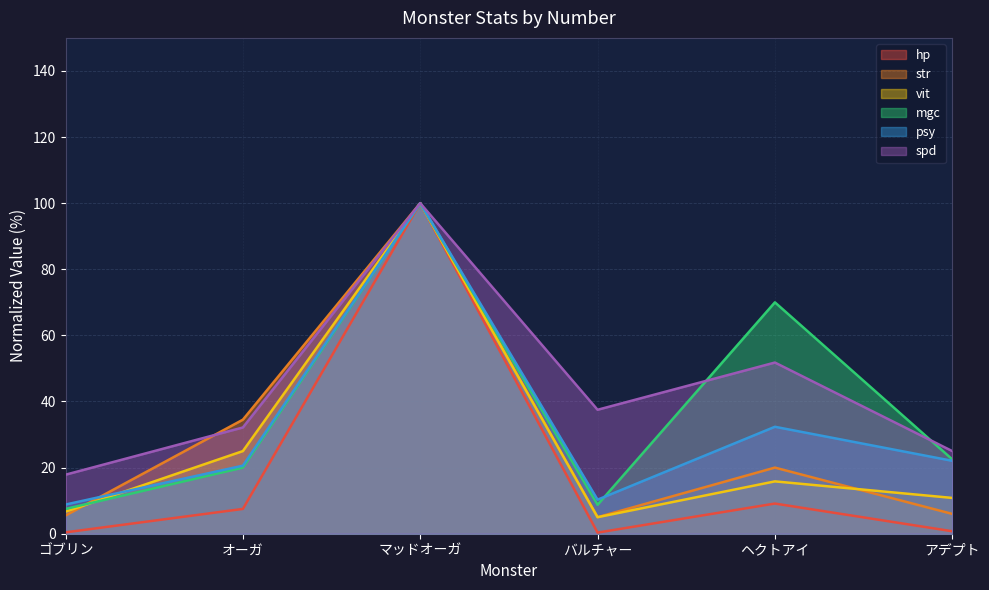

Where do vit and psy first cross each other?

ゴブリン and オーガ